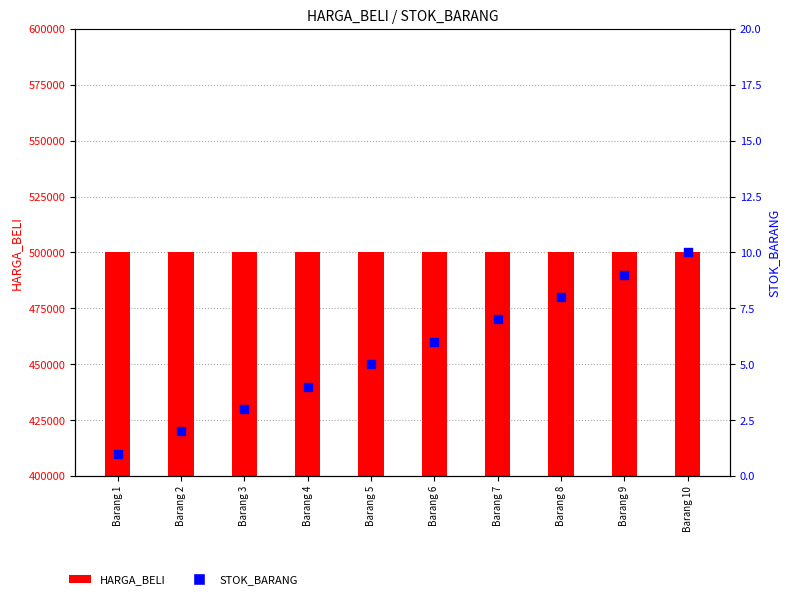

Is the value of HARGA_BELI at Barang 3 greater than the value of STOK_BARANG at Barang 1?

Yes